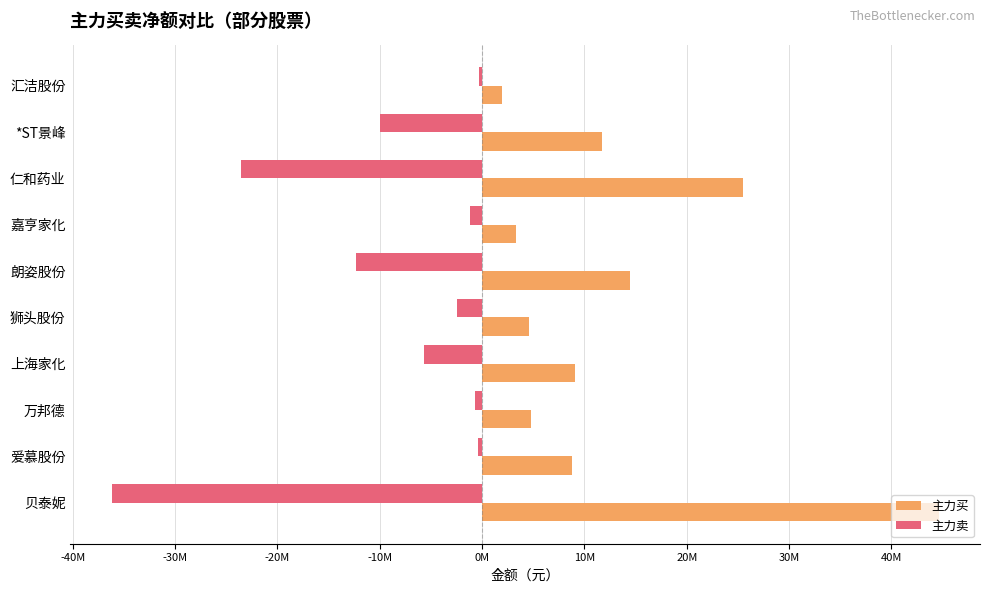

Rank the series by their average value, from lowest to highest.

主力卖, 主力买